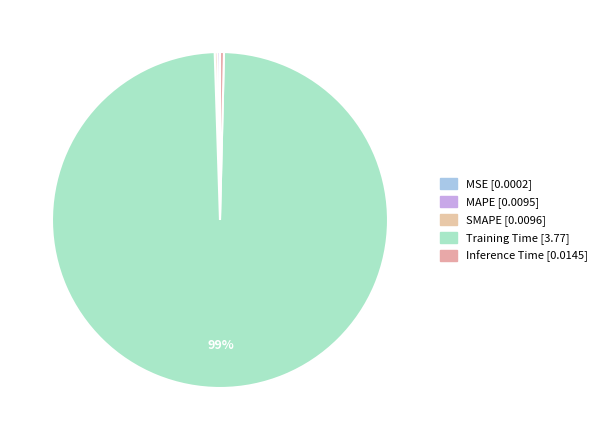

What is the smallest slice in the pie chart?

MSE